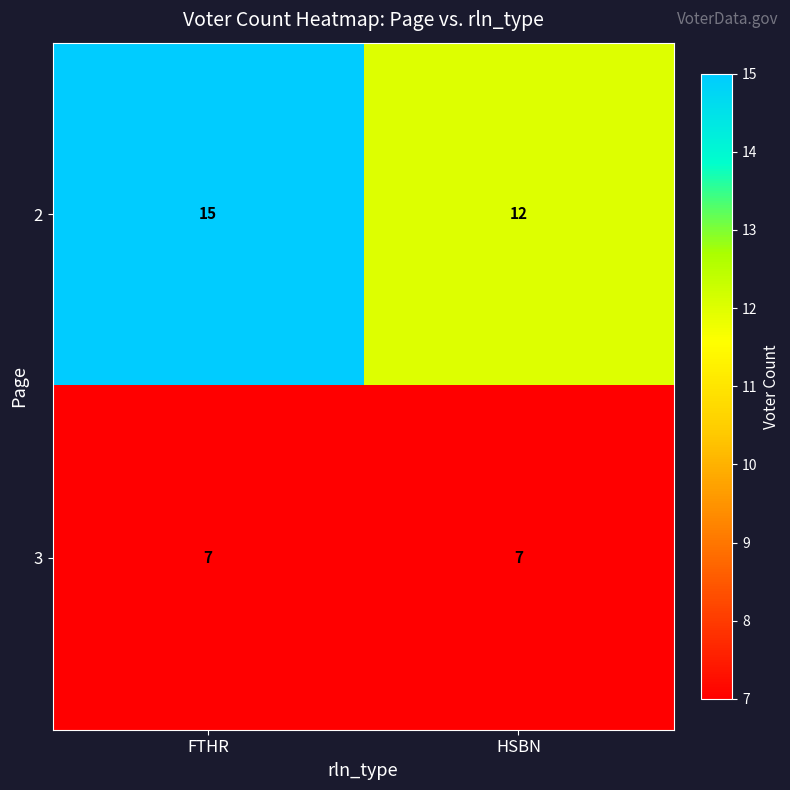

Rank the series by their maximum value, from lowest to highest.

3, 2